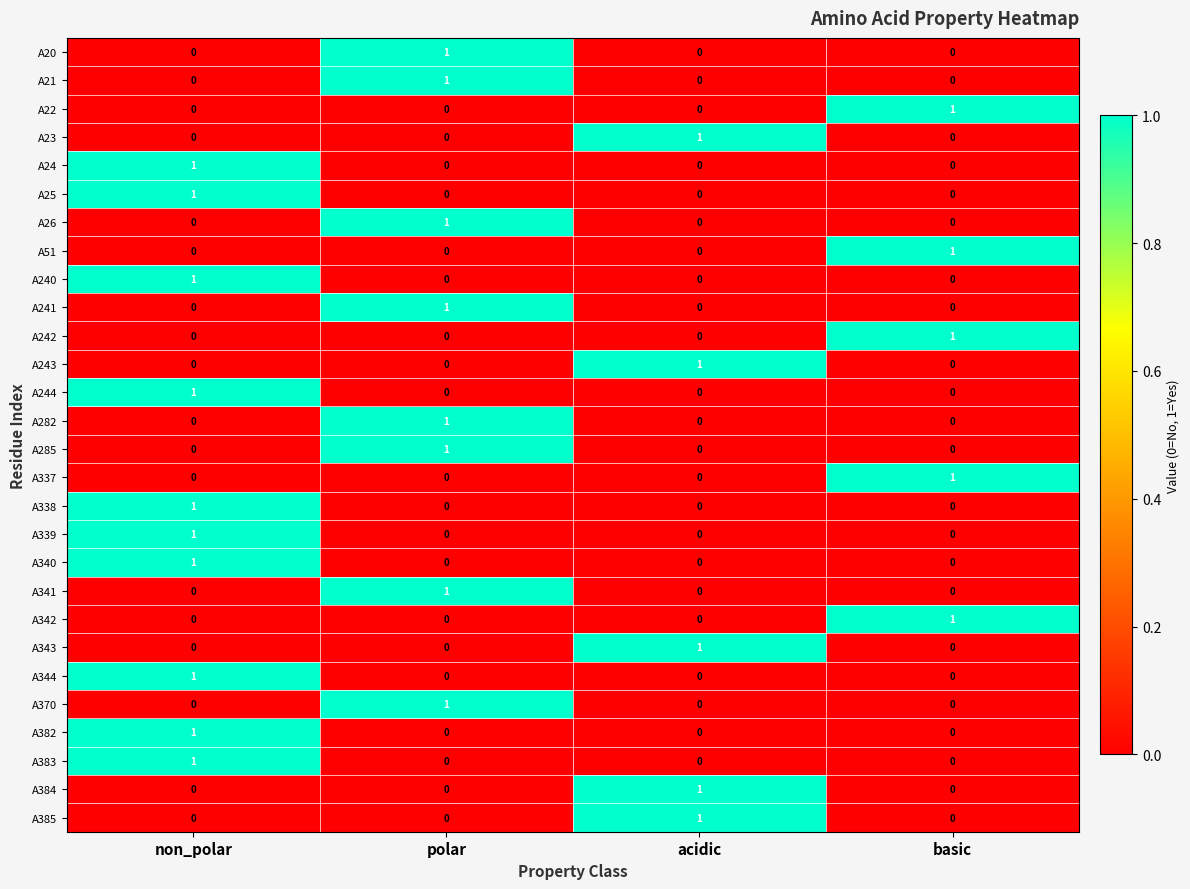

At which category is the sum across all series the highest?

non_polar